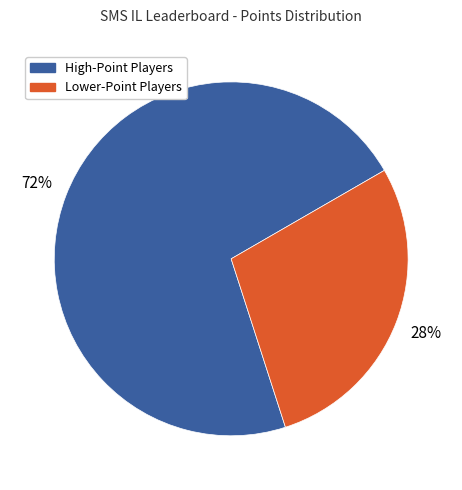

How many segments does this pie chart have?

2